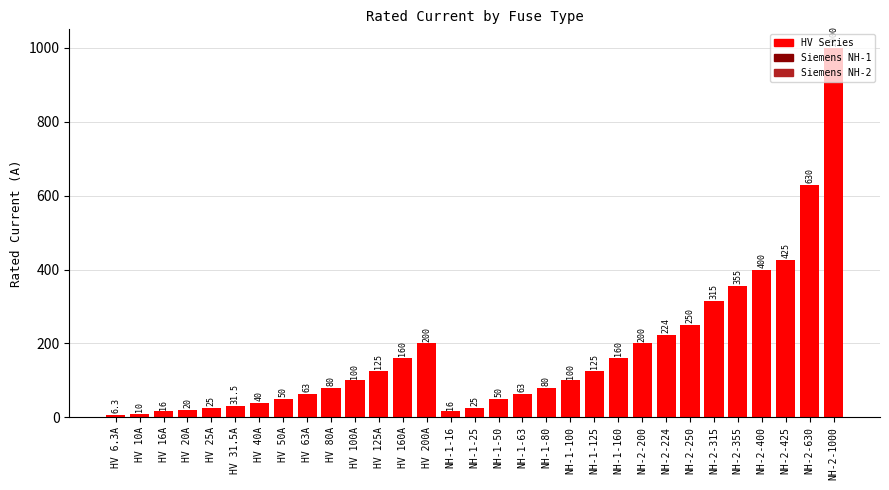

Which has a higher value, HV 10A or NH-2-250?

NH-2-250